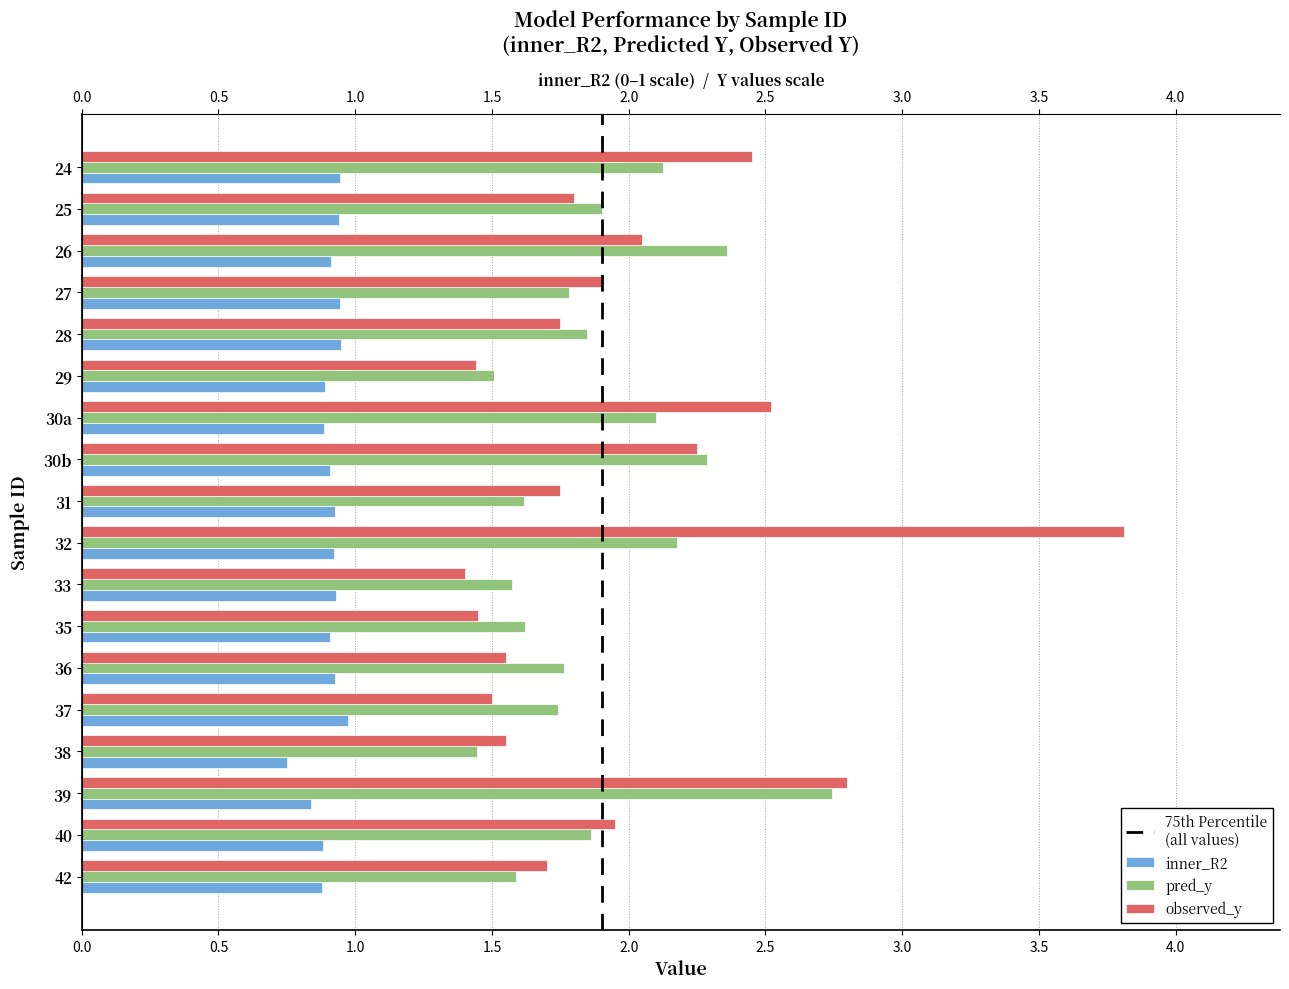

What is the sum of all observed_y values?

35.6